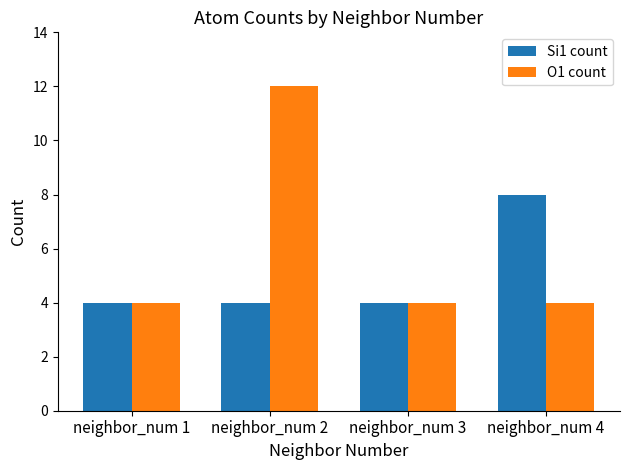

Which series changed the most between neighbor_num 2 and neighbor_num 3?

O1 count